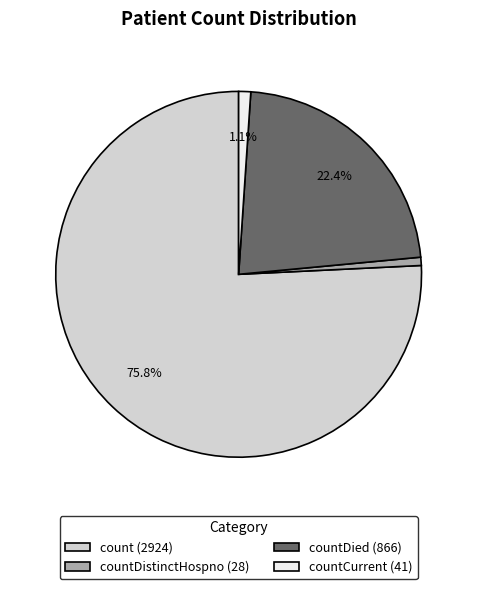

Which has a higher value, countDied (866) or count (2924)?

count (2924)